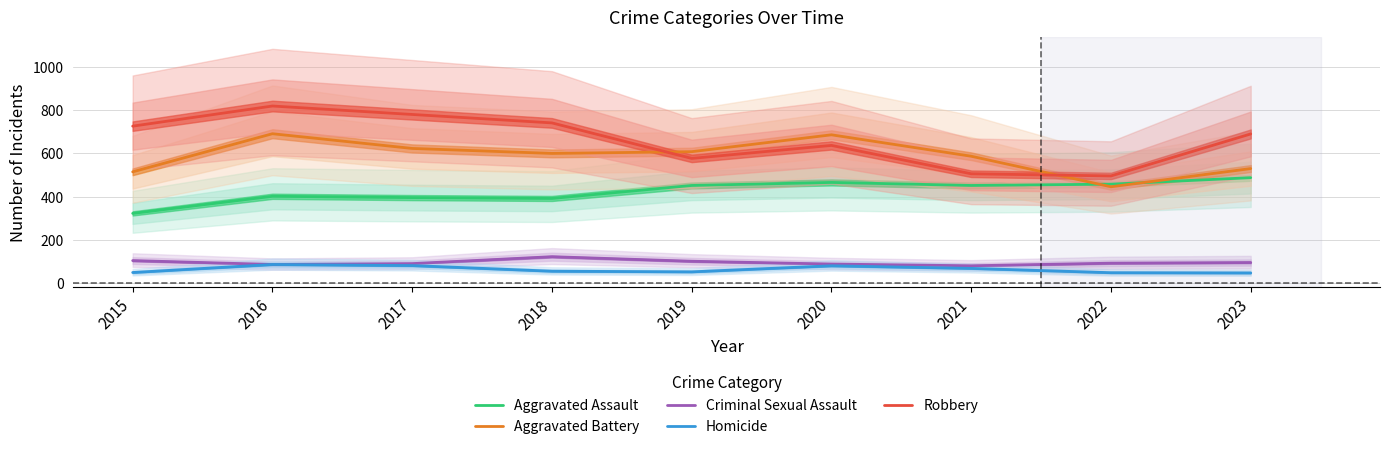

What is the value of the Aggravated Assault point at the 1st from the left?

323